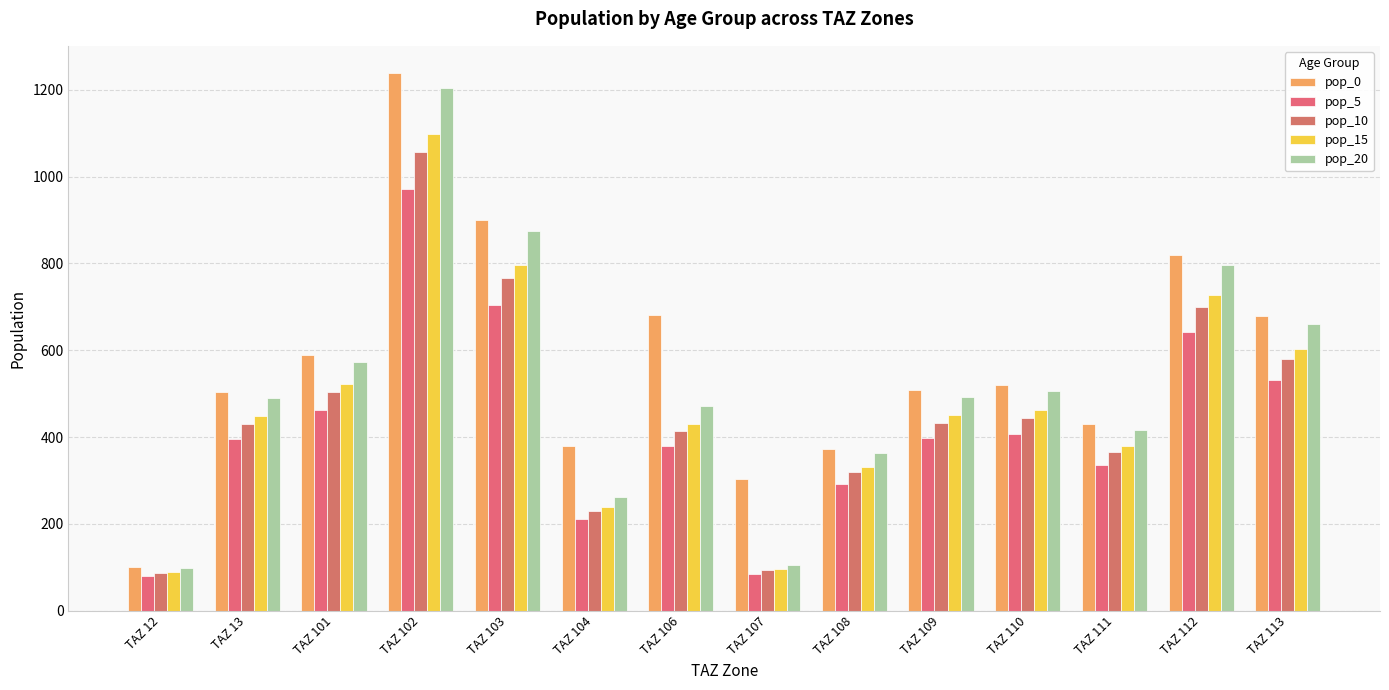

Reading left to right, transcribe all the data shown in this chart.

pop_0: TAZ 12=101.4	TAZ 13=504.9	TAZ 101=589.1	TAZ 102=1239.5	TAZ 103=899.3	TAZ 104=379.0	TAZ 106=681.0	TAZ 107=302.5	TAZ 108=373.0	TAZ 109=507.4	TAZ 110=520.4	TAZ 111=429.2	TAZ 112=819.7	TAZ 113=679.2
pop_5: TAZ 12=79.5	TAZ 13=395.7	TAZ 101=461.7	TAZ 102=971.4	TAZ 103=704.7	TAZ 104=211.4	TAZ 106=379.9	TAZ 107=85.2	TAZ 108=292.3	TAZ 109=397.6	TAZ 110=407.8	TAZ 111=336.4	TAZ 112=642.4	TAZ 113=532.3
pop_10: TAZ 12=86.5	TAZ 13=430.9	TAZ 101=502.7	TAZ 102=1057.8	TAZ 103=767.4	TAZ 104=230.2	TAZ 106=413.7	TAZ 107=92.8	TAZ 108=318.3	TAZ 109=433.0	TAZ 110=444.1	TAZ 111=366.3	TAZ 112=699.5	TAZ 113=579.7
pop_15: TAZ 12=89.9	TAZ 13=447.5	TAZ 101=522.1	TAZ 102=1098.5	TAZ 103=797.0	TAZ 104=239.1	TAZ 106=429.7	TAZ 107=96.4	TAZ 108=330.5	TAZ 109=449.7	TAZ 110=461.2	TAZ 111=380.4	TAZ 112=726.5	TAZ 113=602.0
pop_20: TAZ 12=98.6	TAZ 13=490.7	TAZ 101=572.5	TAZ 102=1204.6	TAZ 103=873.9	TAZ 104=262.2	TAZ 106=471.1	TAZ 107=105.7	TAZ 108=362.4	TAZ 109=493.1	TAZ 110=505.7	TAZ 111=417.1	TAZ 112=796.6	TAZ 113=660.1